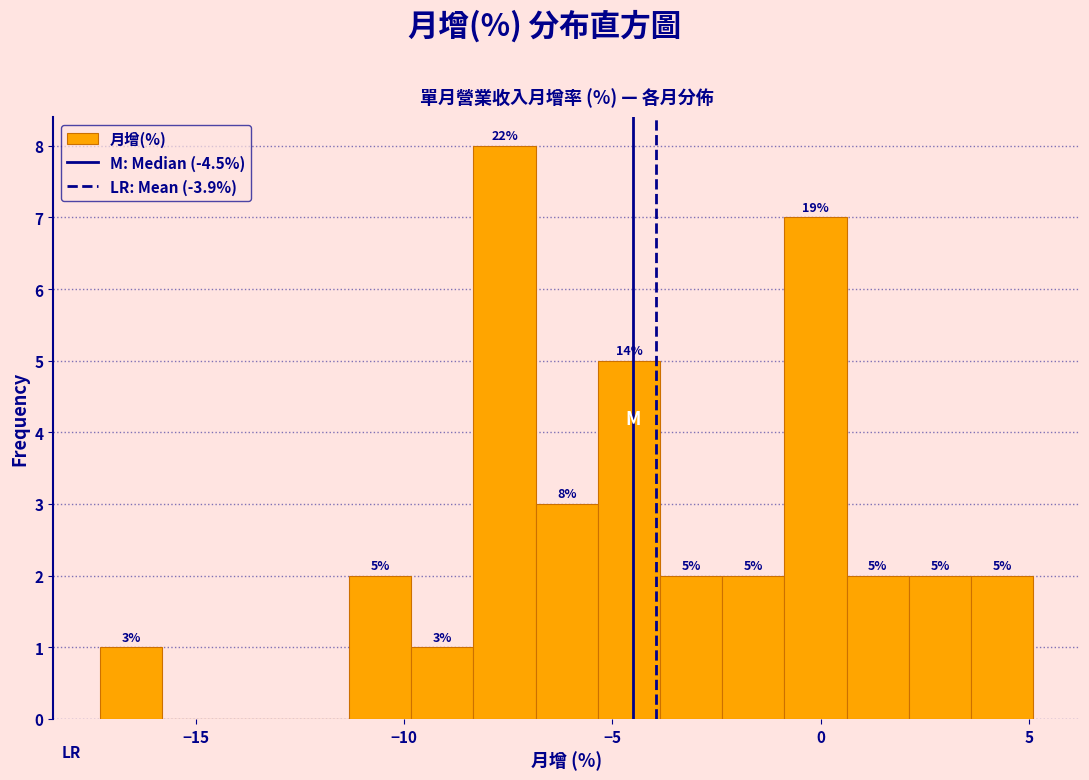

Around what value on the x-axis is the tallest bar? Give the approximate position of its centre, as read against the axis.

-7.5